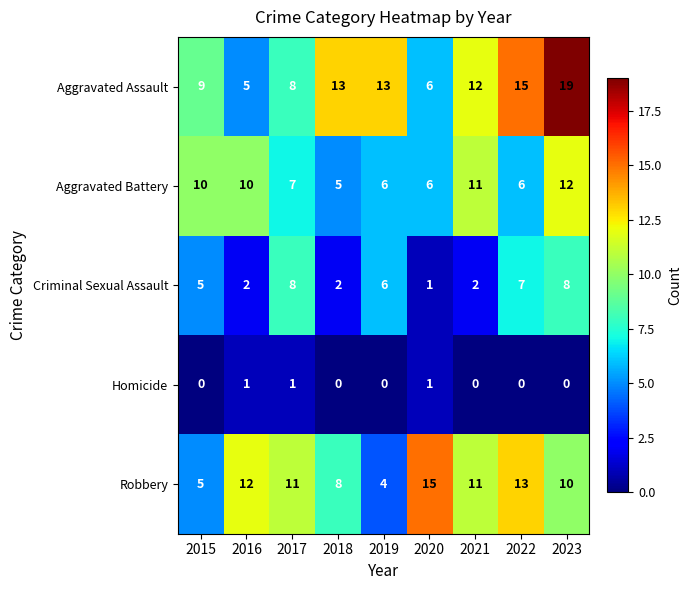

At how many categories does at least one series exceed 3?

9